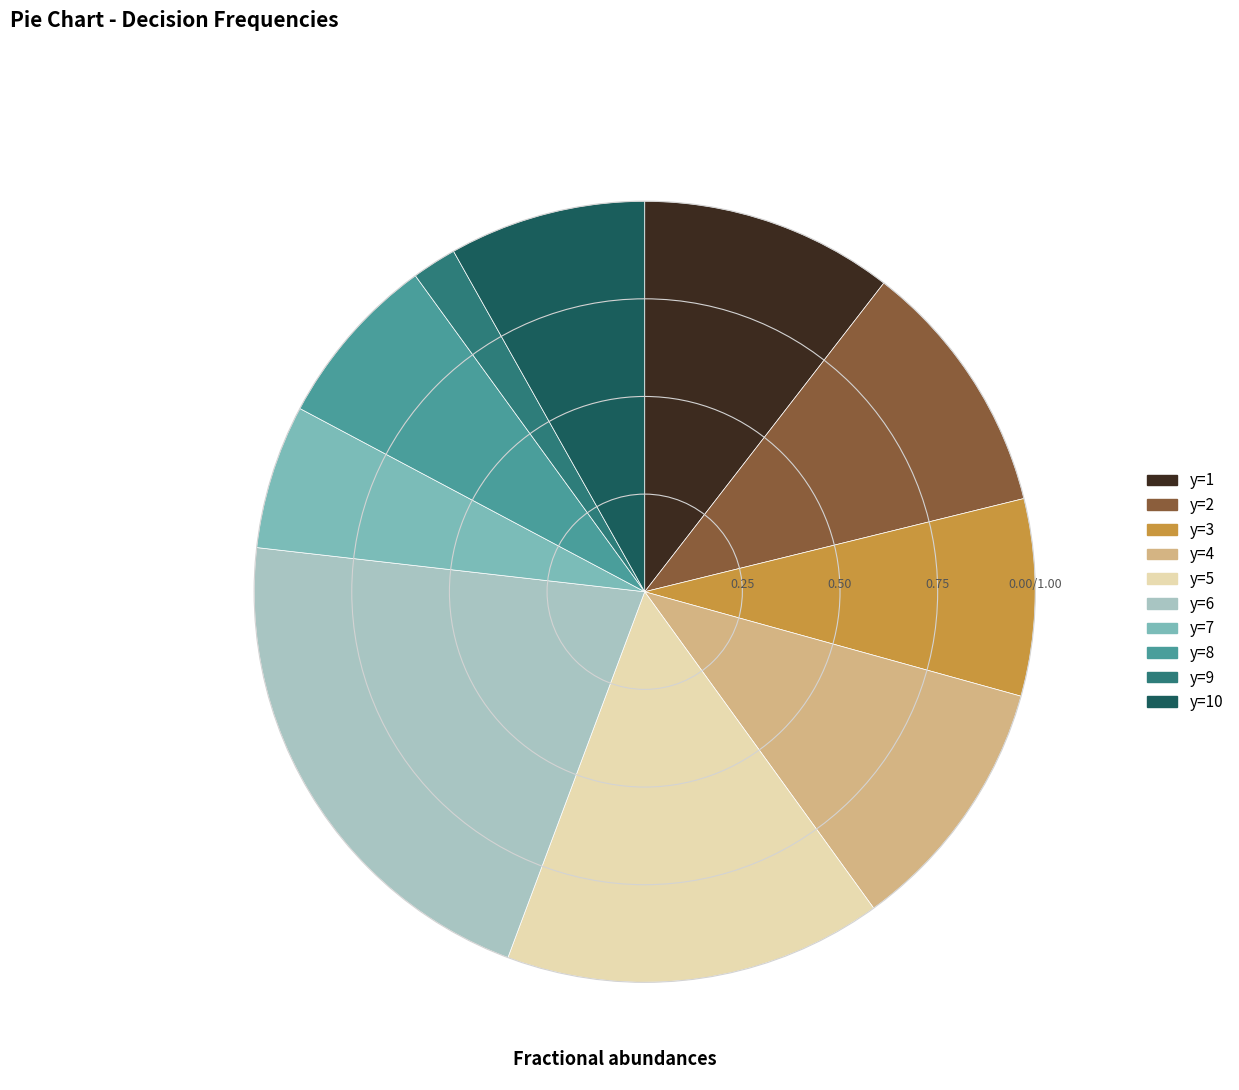

Is there any slice that represents more than half of the pie?

No